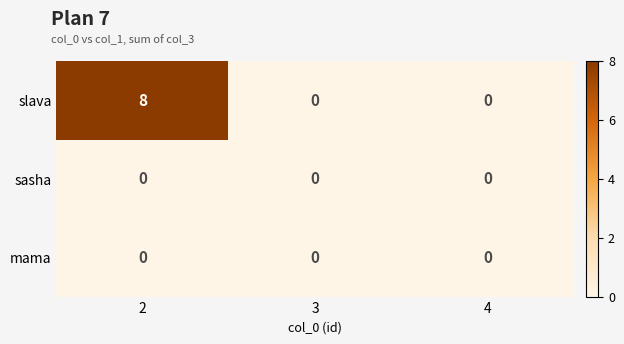

How many slava values are between 0 and 8?

3